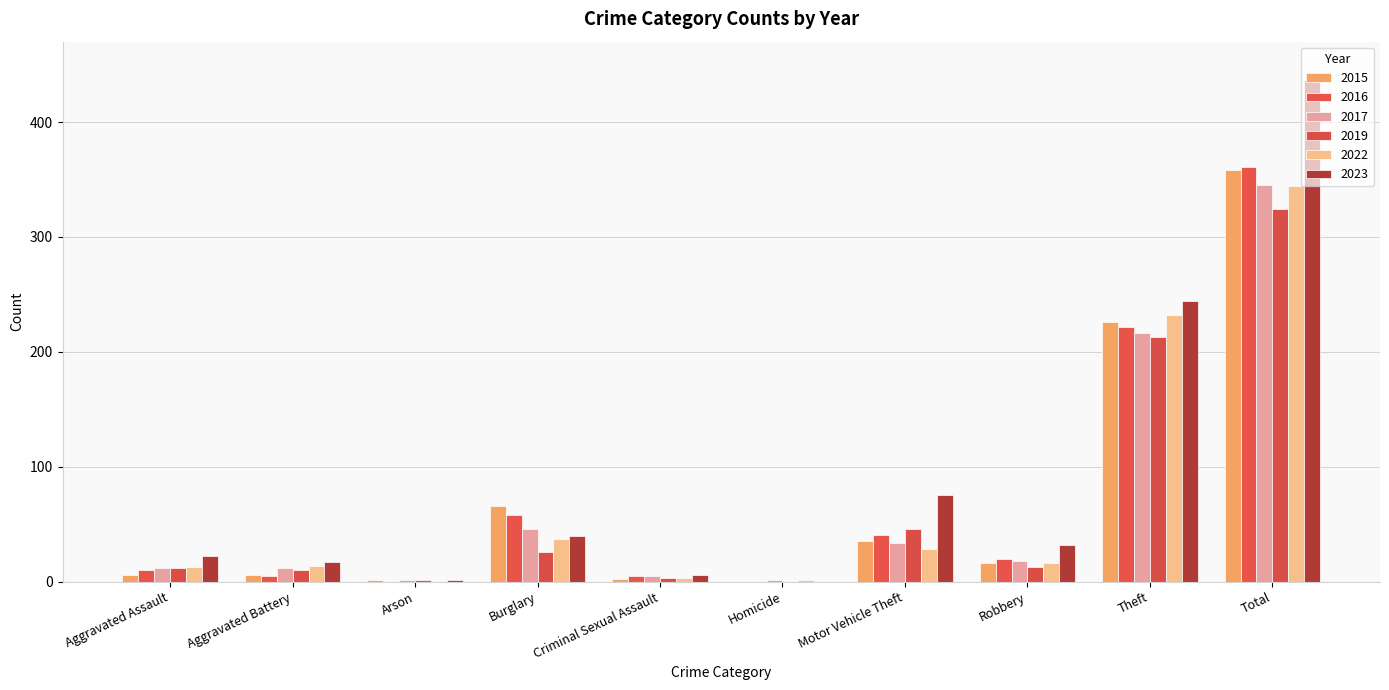

At which label does 2016 reach its minimum?

Arson